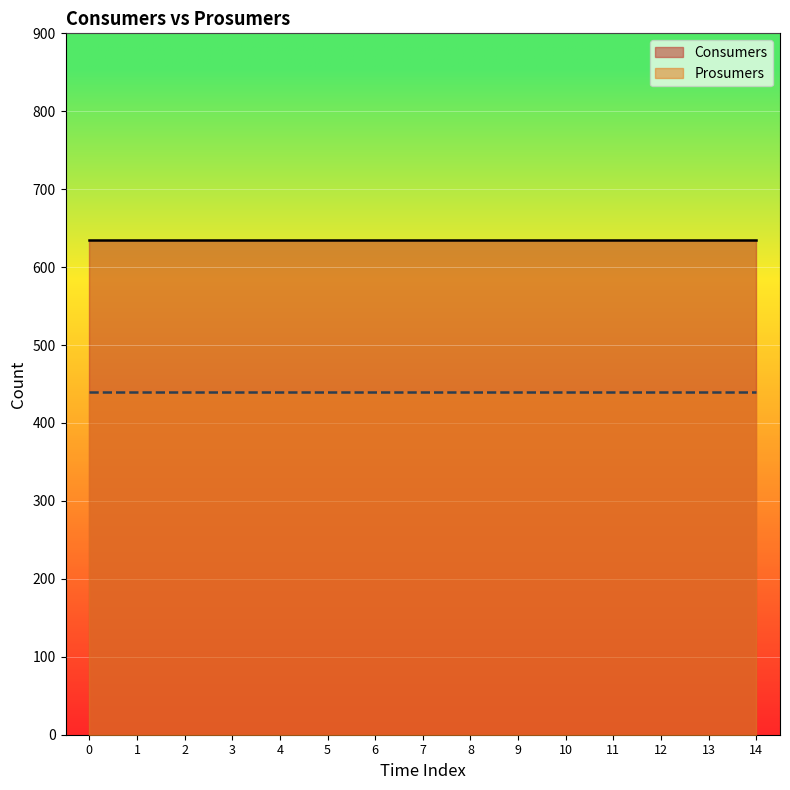

Is it true that Consumers equals 384 at 0?

False